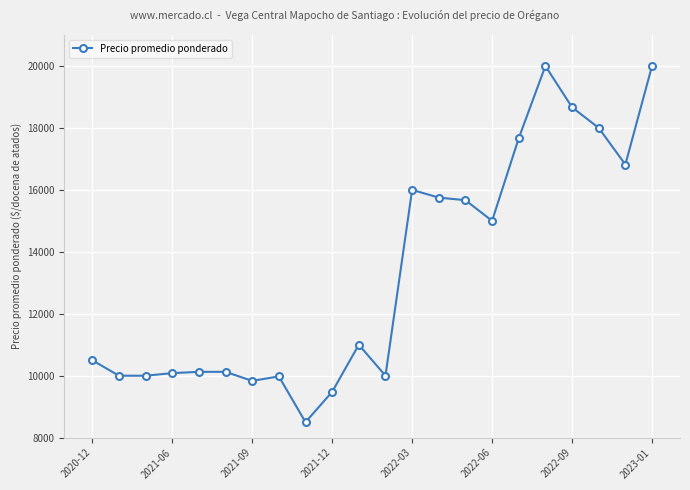

True or false: the data has more than 1 interior local peaks.

True